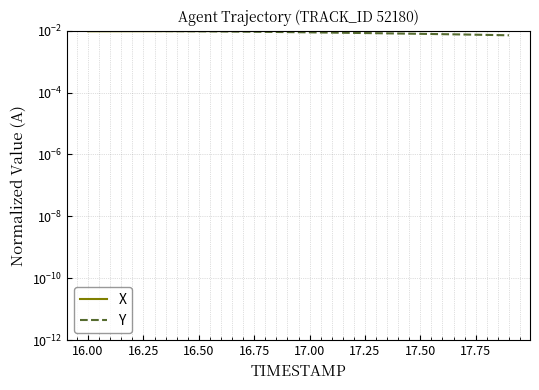

True or false: Y has a value of 0.0 at 14.

False